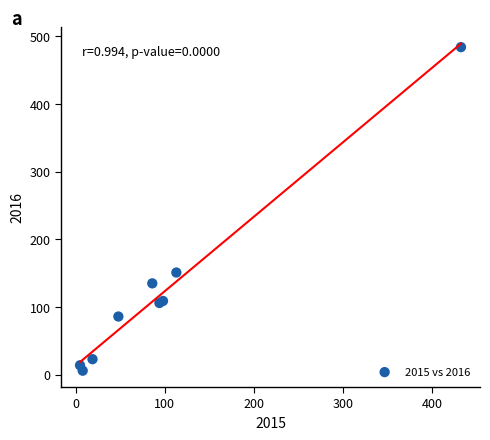

What Y value in the scatter plot is closest to 245?

151